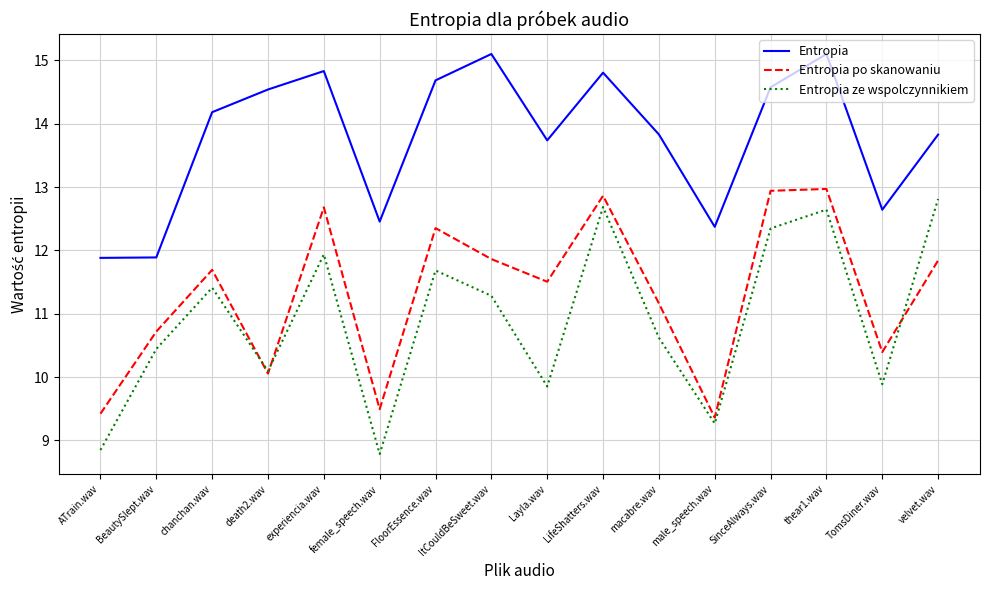

What is the average value of the Entropia series?

13.8